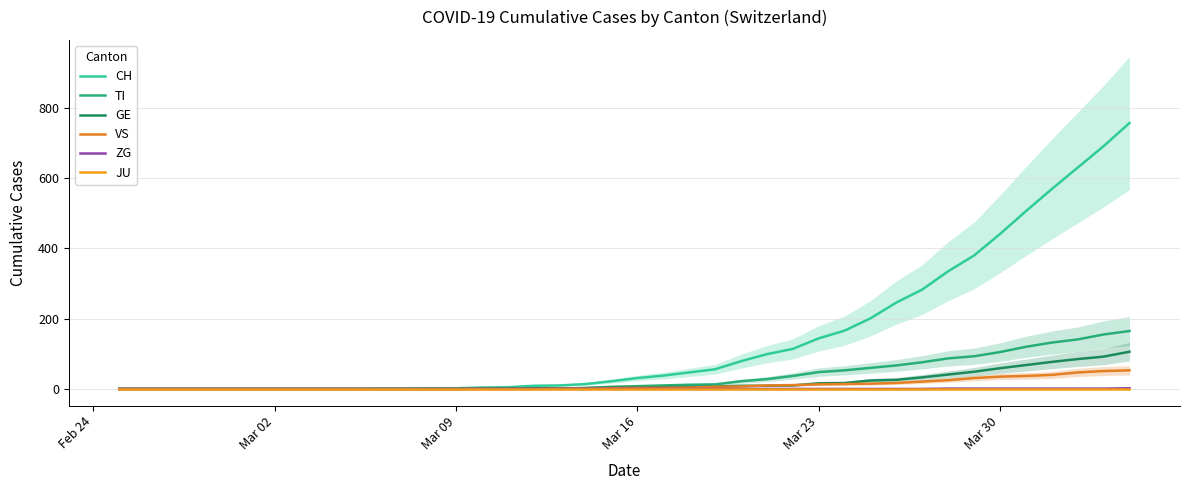

Count the number of categories in the chart.

40